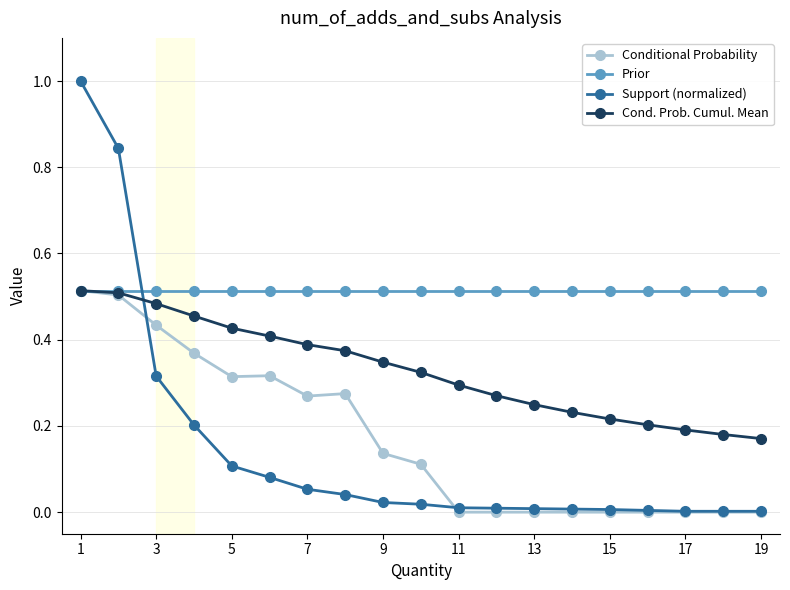

What is the greatest value displayed?

1.0